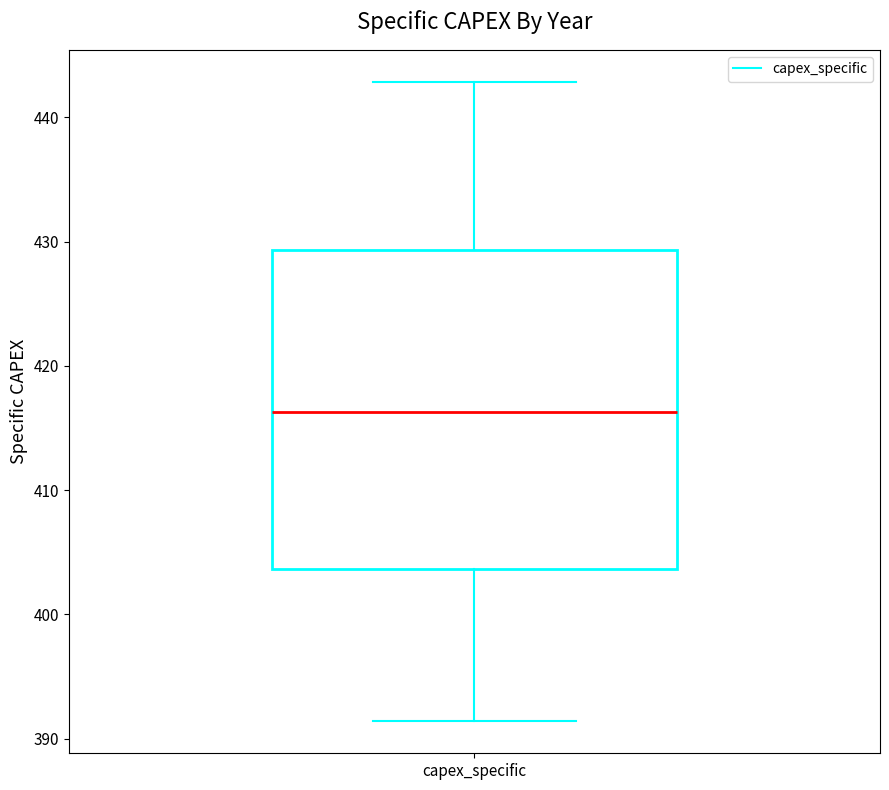

Read this box plot against the y-axis: the position of the median line, the range covered by the box, and the ends of both whiskers. The values are not printed on the chart, so give them approximately, as read against the axis.

median 416, box 404 to 429, whiskers 391 to 443